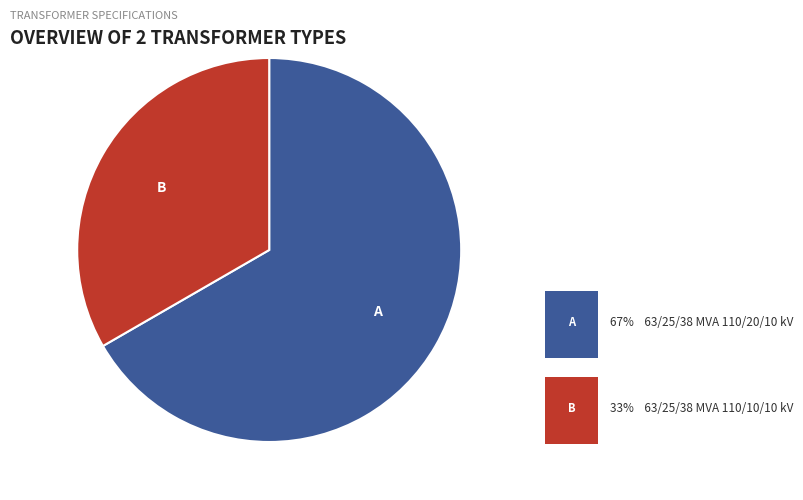

Does any single category account for the majority?

Yes